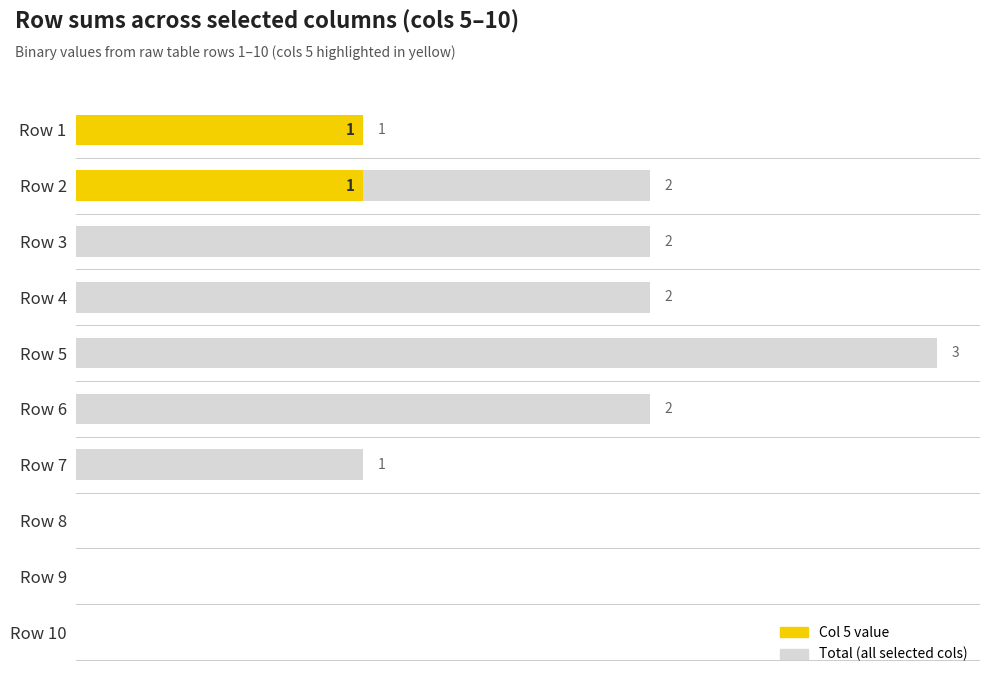

Count the number of categories in the chart.

10